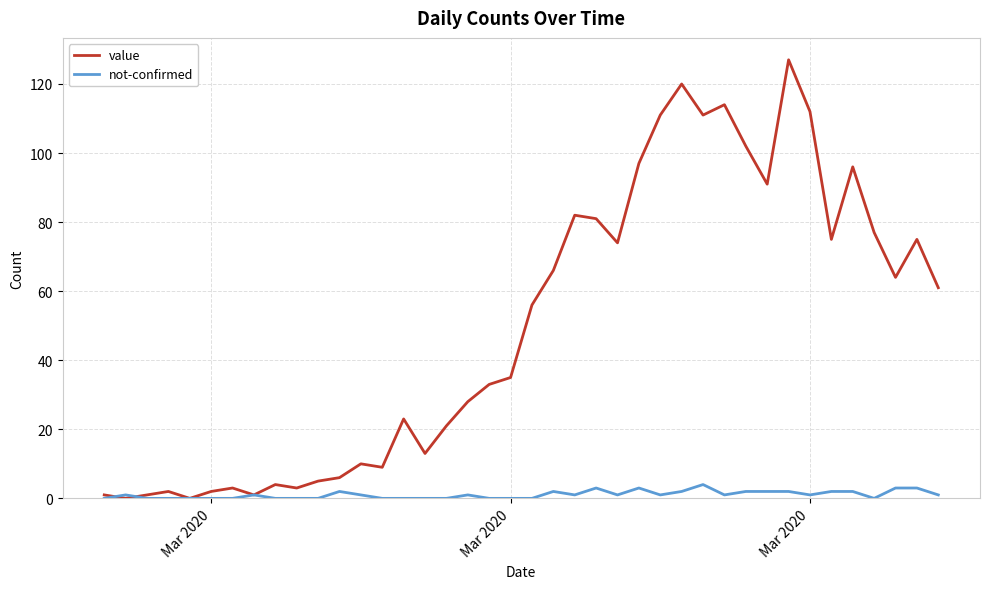

Which series has the widest spread of values?

value